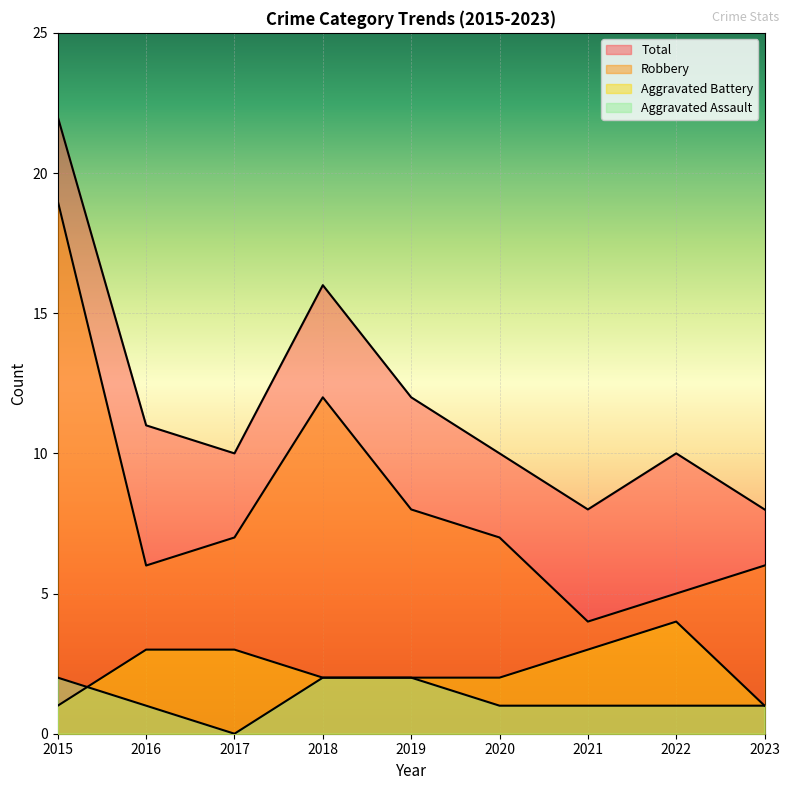

True or false: Robbery has a value of 2 at 2020.

False